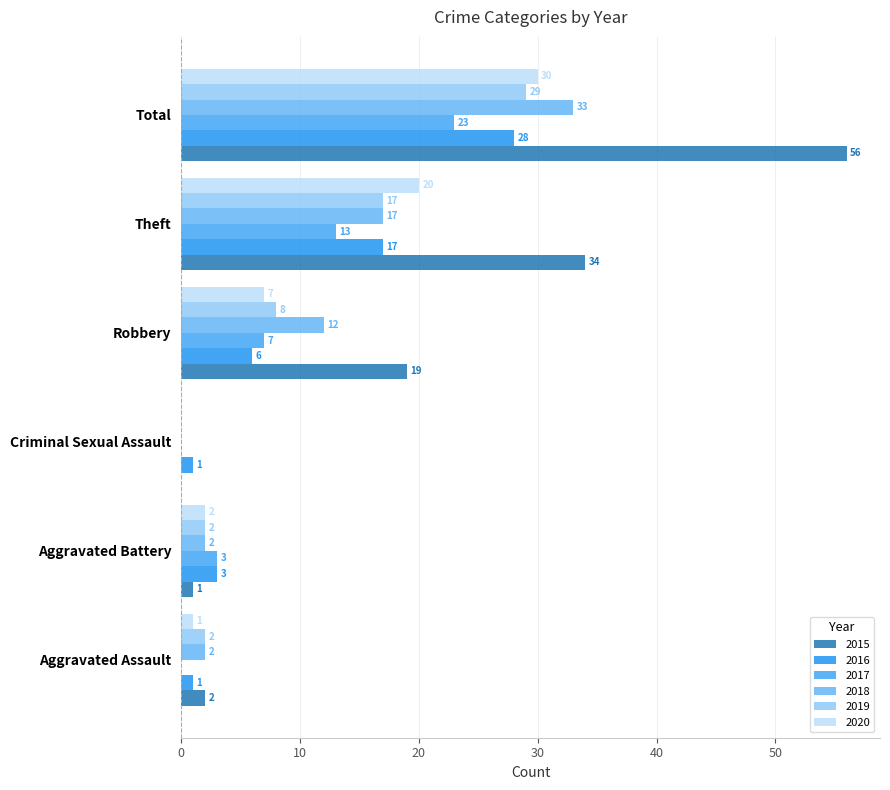

Rank the series by their maximum value, from lowest to highest.

2017, 2016, 2019, 2020, 2018, 2015